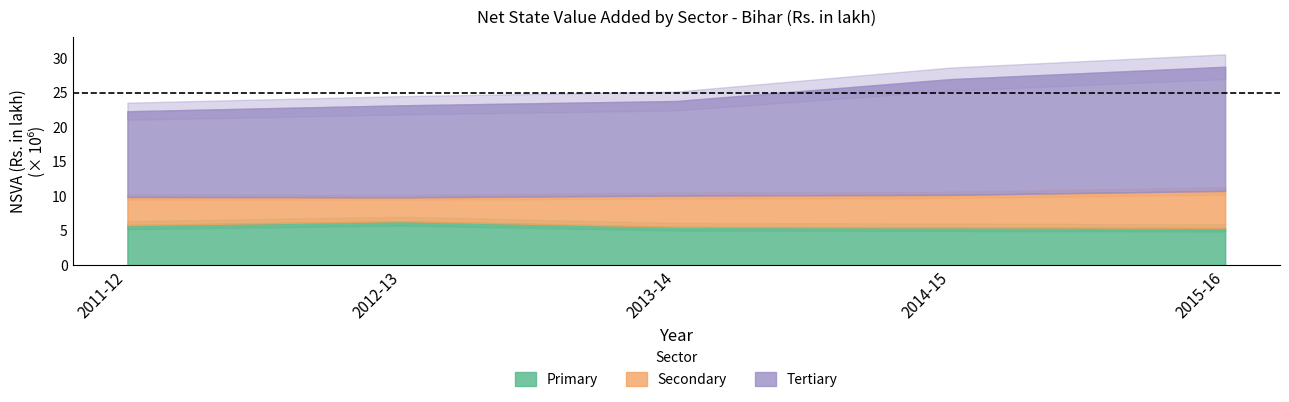

True or false: Secondary and Primary intersect in this chart.

False